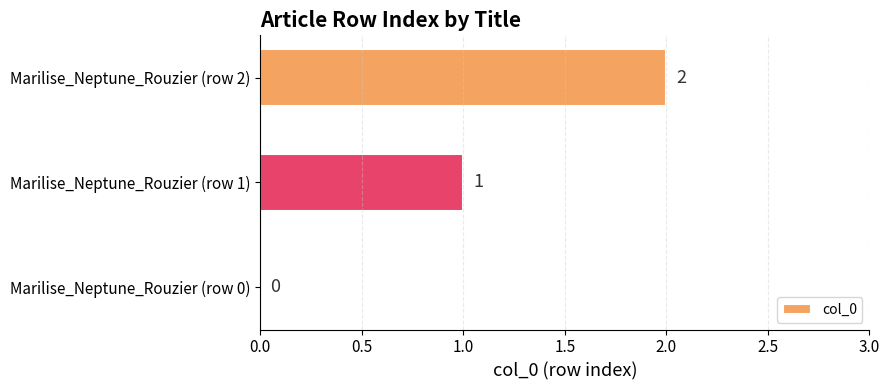

What is the ratio of the value at Marilise_Neptune_Rouzier (row 1) to the value at Marilise_Neptune_Rouzier (row 2)?

0.5